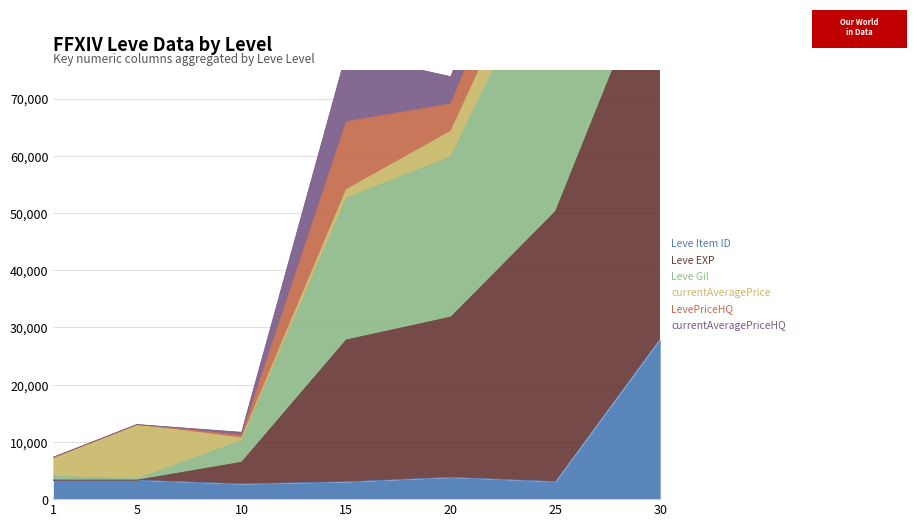

What is the minimum value for Leve Item ID?

2658